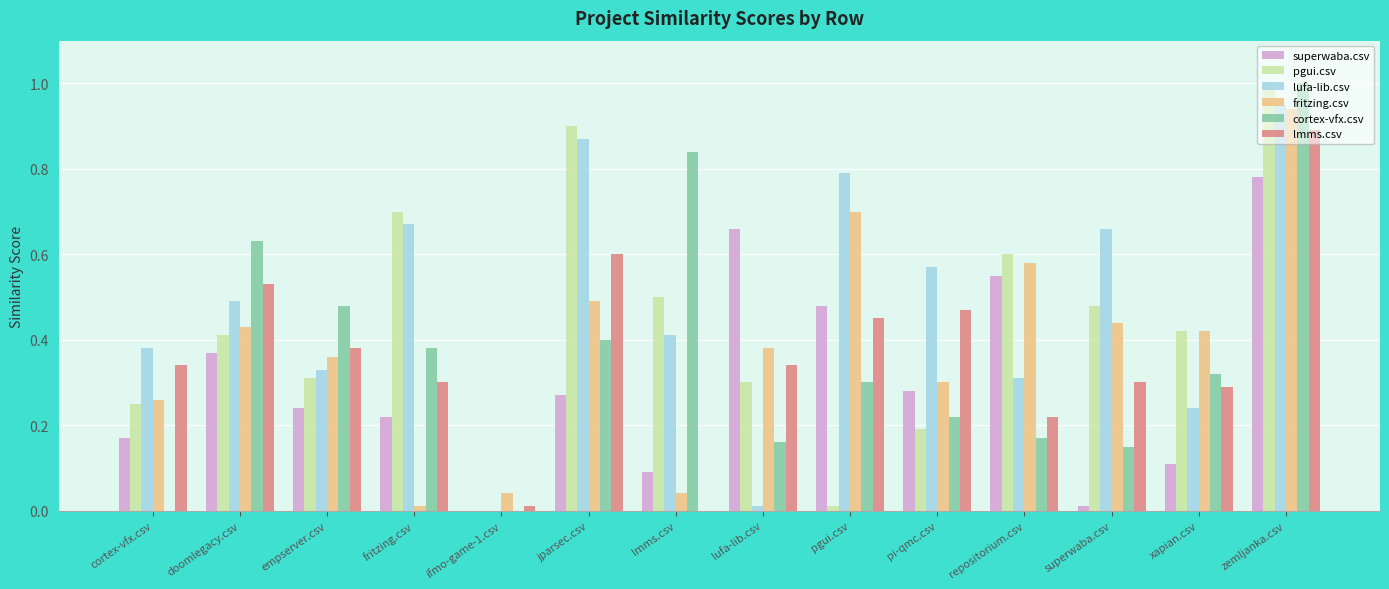

How many data points in superwaba.csv are above 0?

13